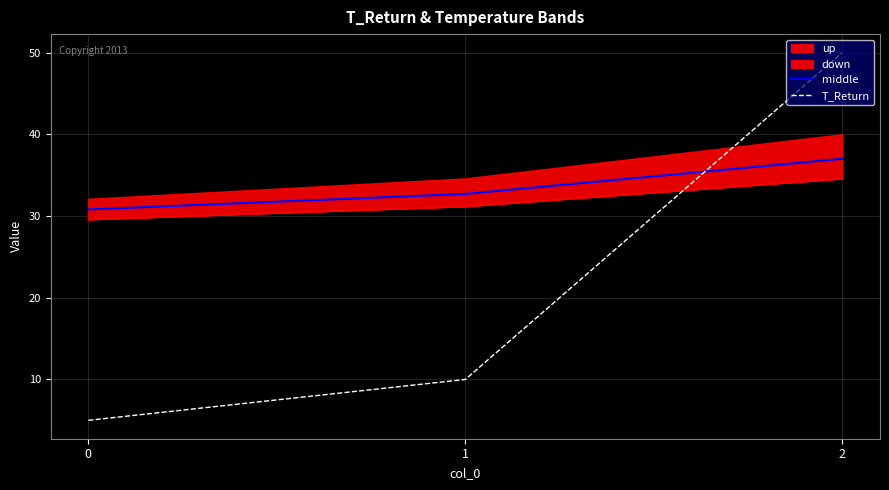

The value of T_Return at 2 is 50.0. True or false?

True